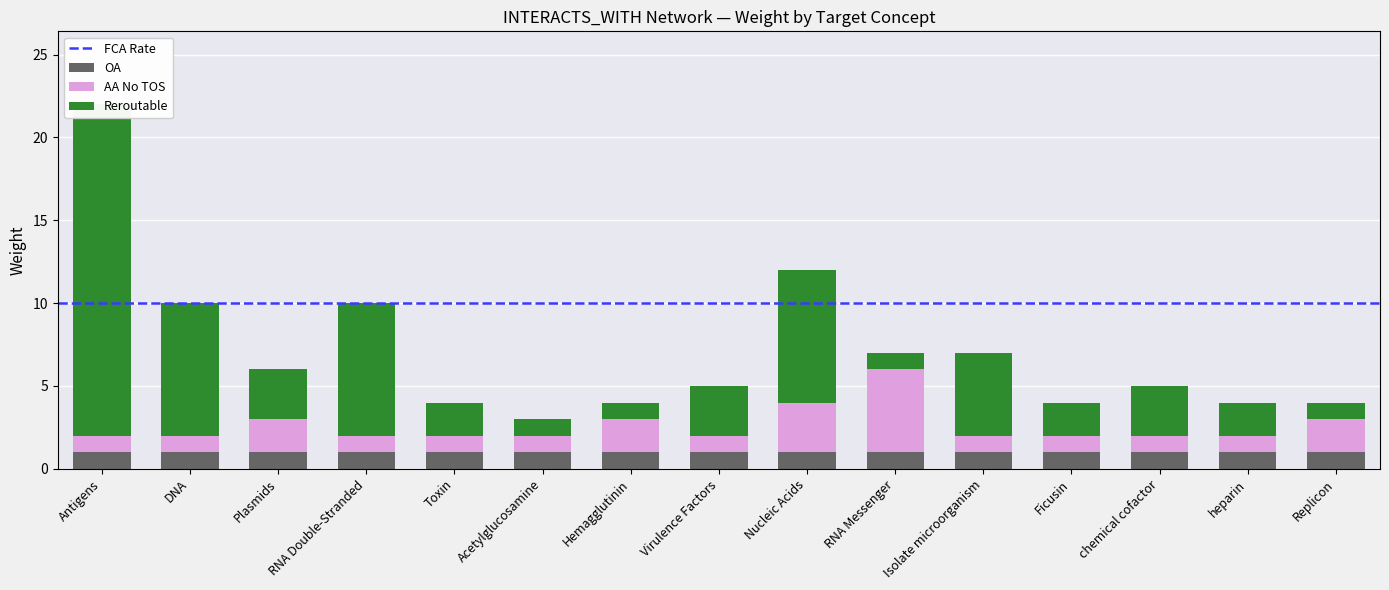

How many distinct data groups are displayed?

2